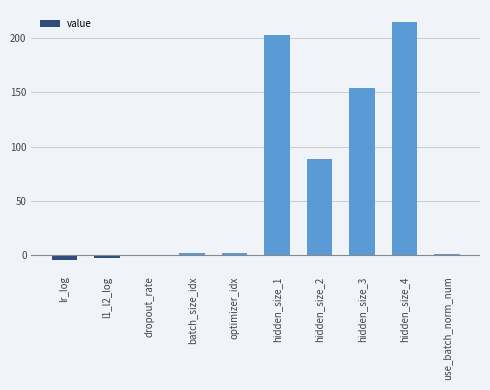

What is the approximate value at batch_size_idx?

2.0